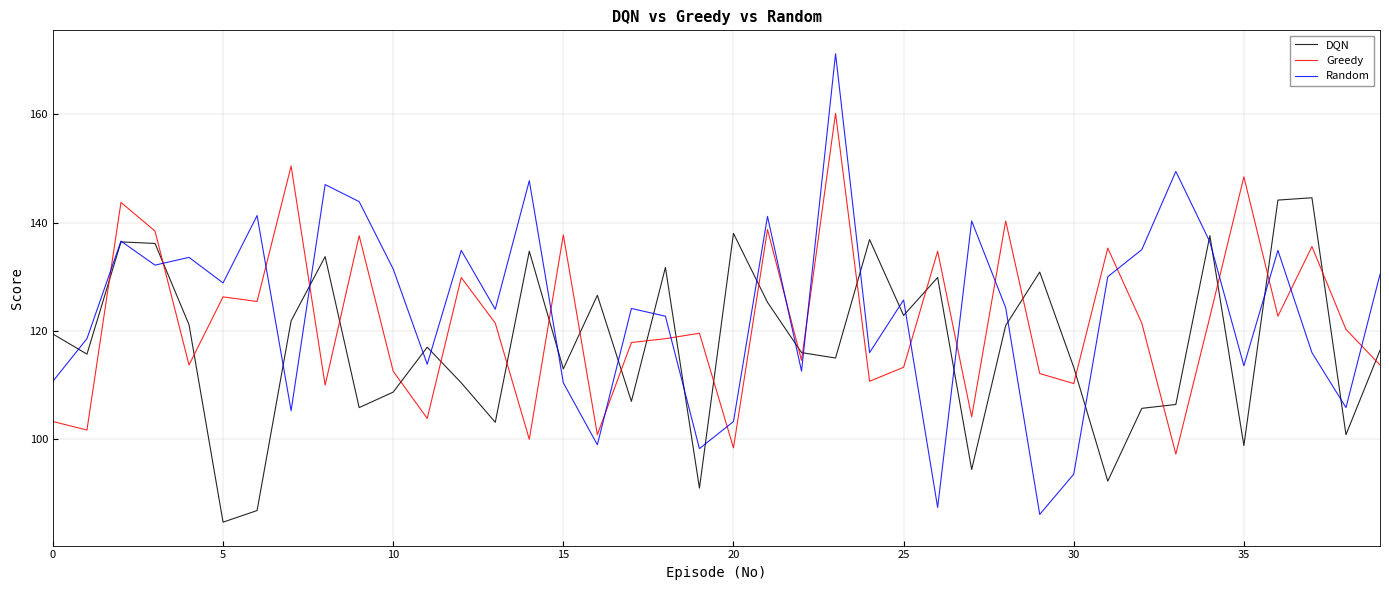

What is the greatest value displayed?

171.1